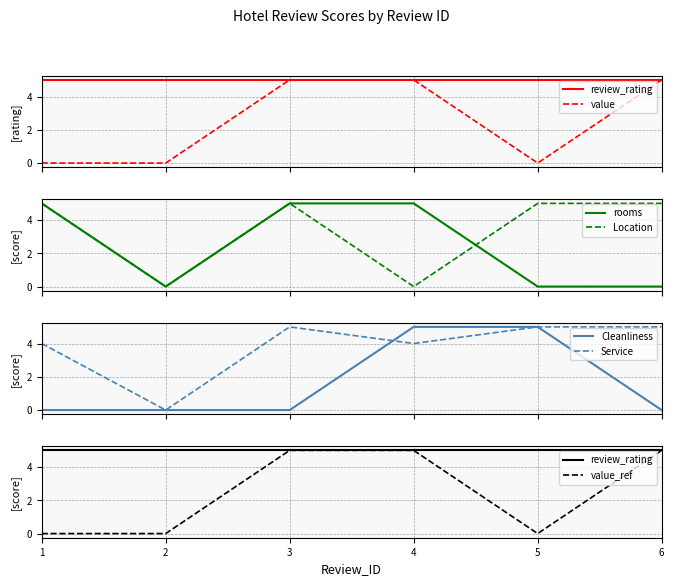

Which has a higher value, 6 or 5?

6